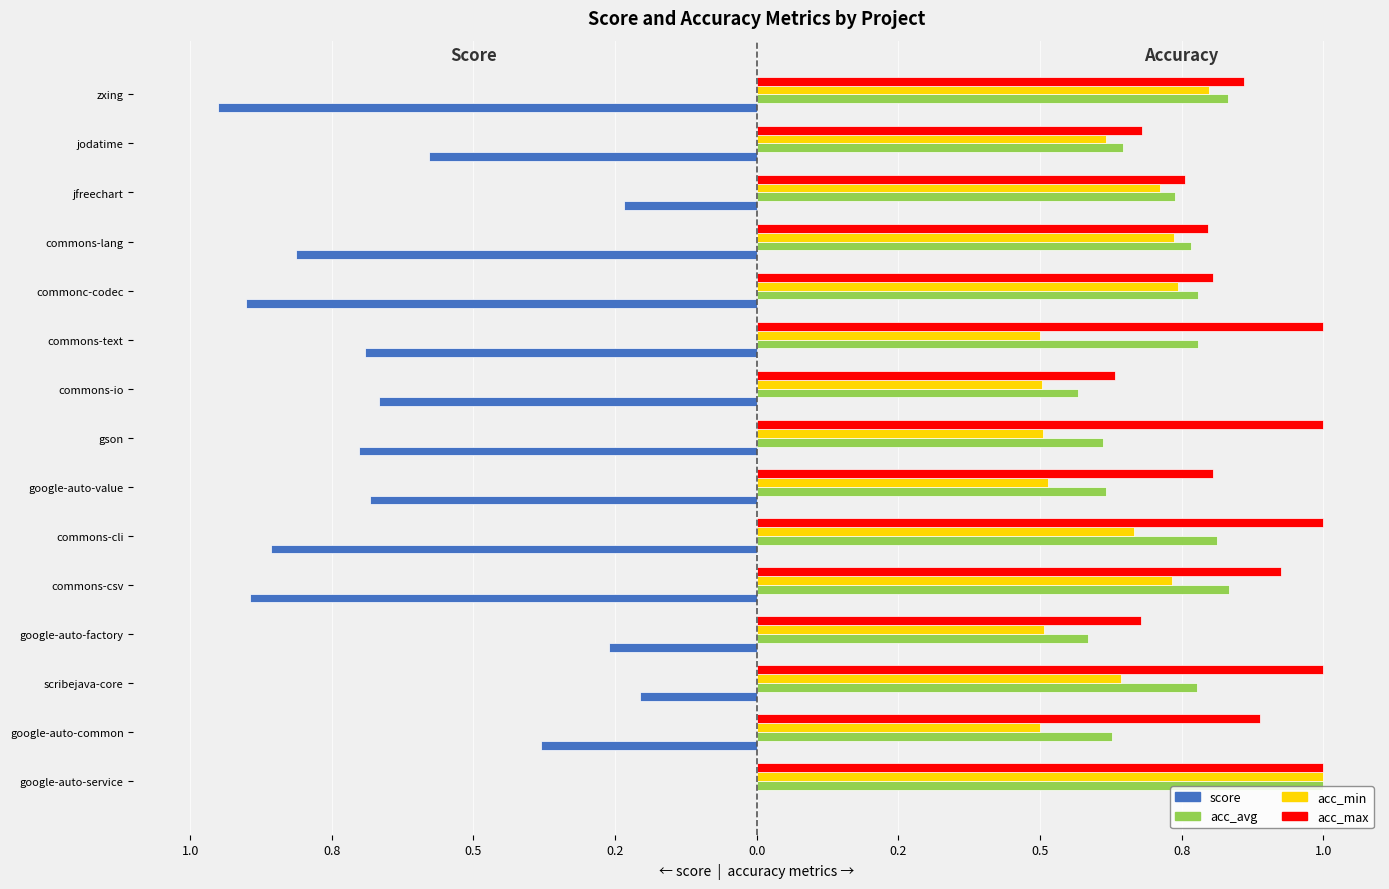

What are all the series names shown in the legend?

score, acc_avg, acc_min, acc_max